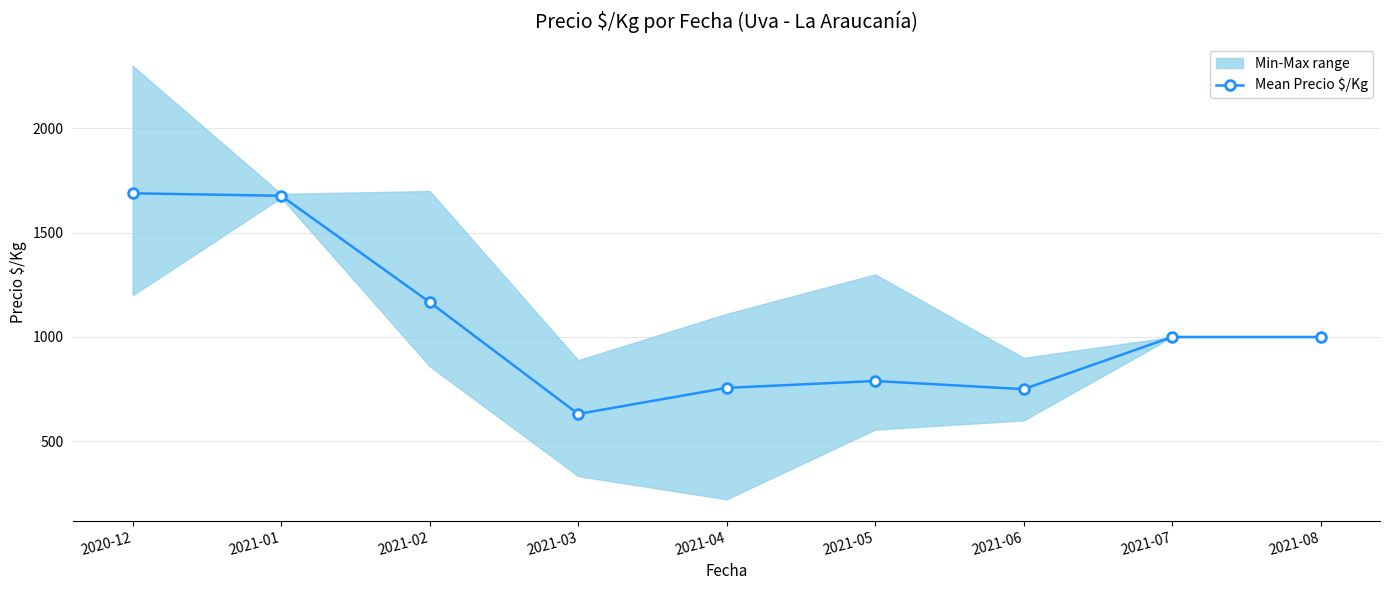

True or false: the data shows 1101 at 2020-12.

False